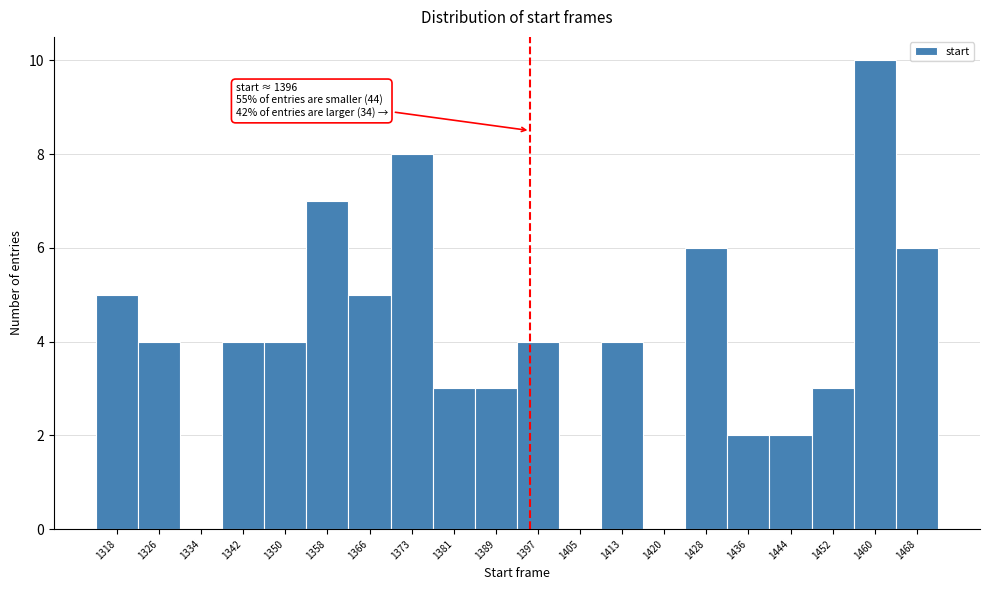

Over which range of the x-axis is the bar tallest?

1456 to 1464